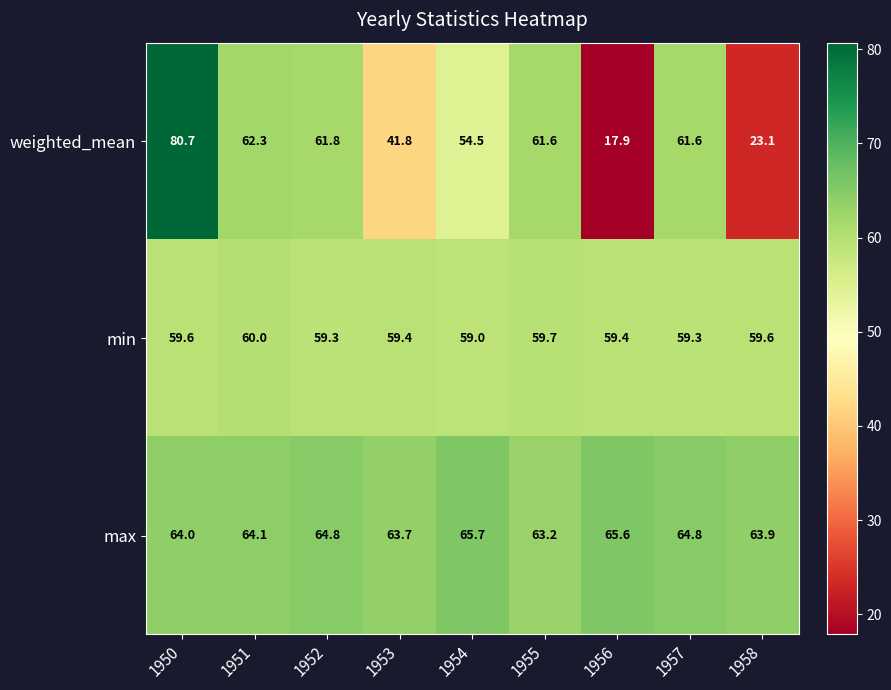

What is the difference between the maximum and second lowest values in the min series?

0.7